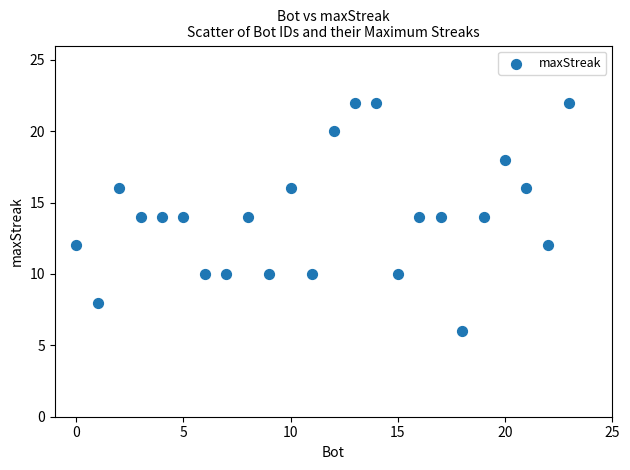

What is the range of X values (max minus min)?

23